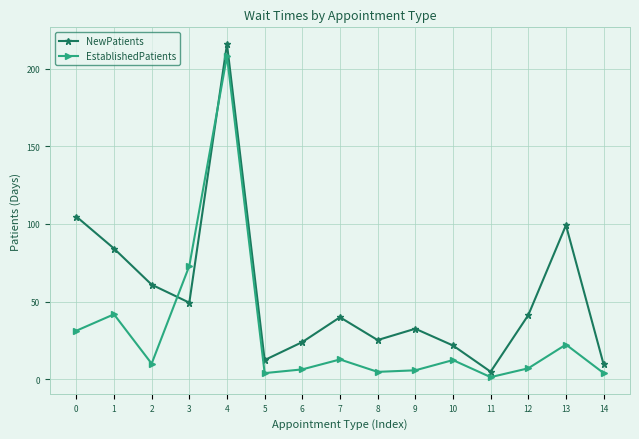

What is the value of the NewPatients point at the 13th from the left?

41.3